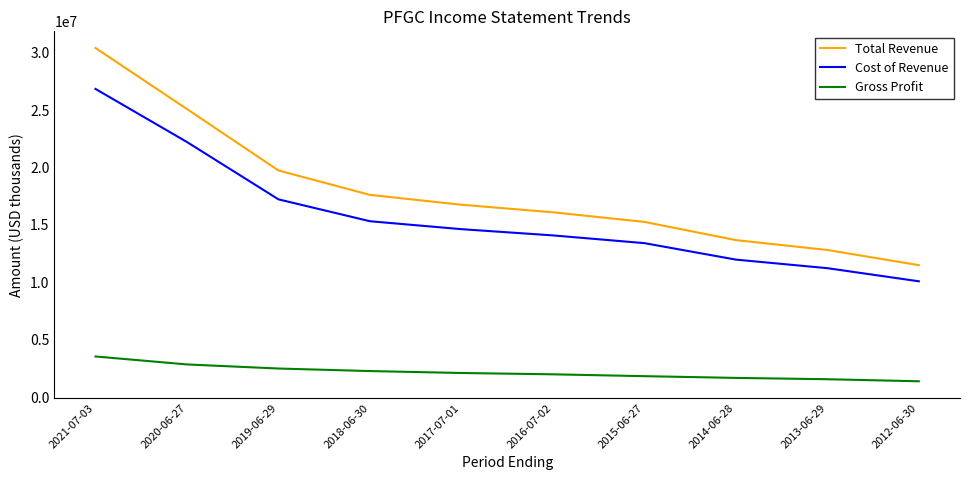

How many lines are shown in the chart?

3